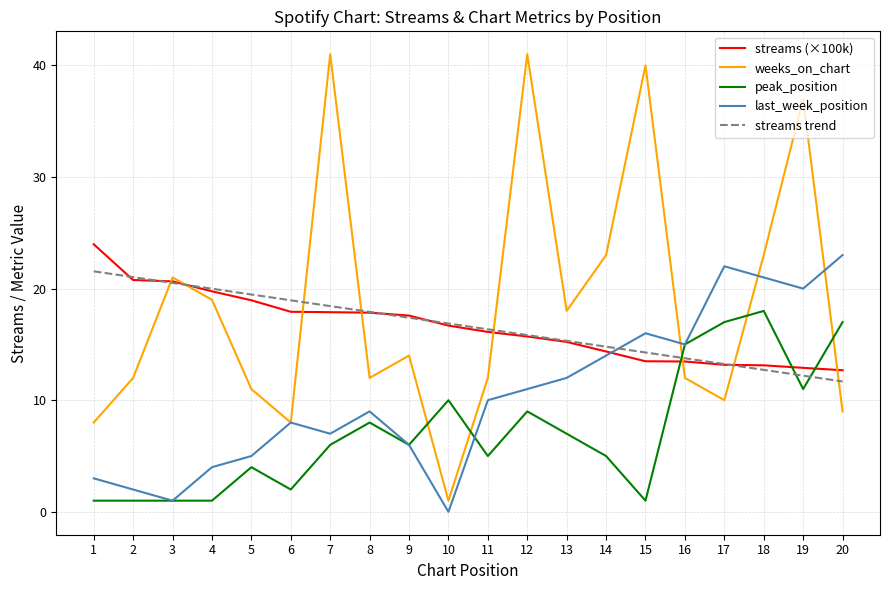

Which category has the lowest value in the weeks_on_chart series?

10